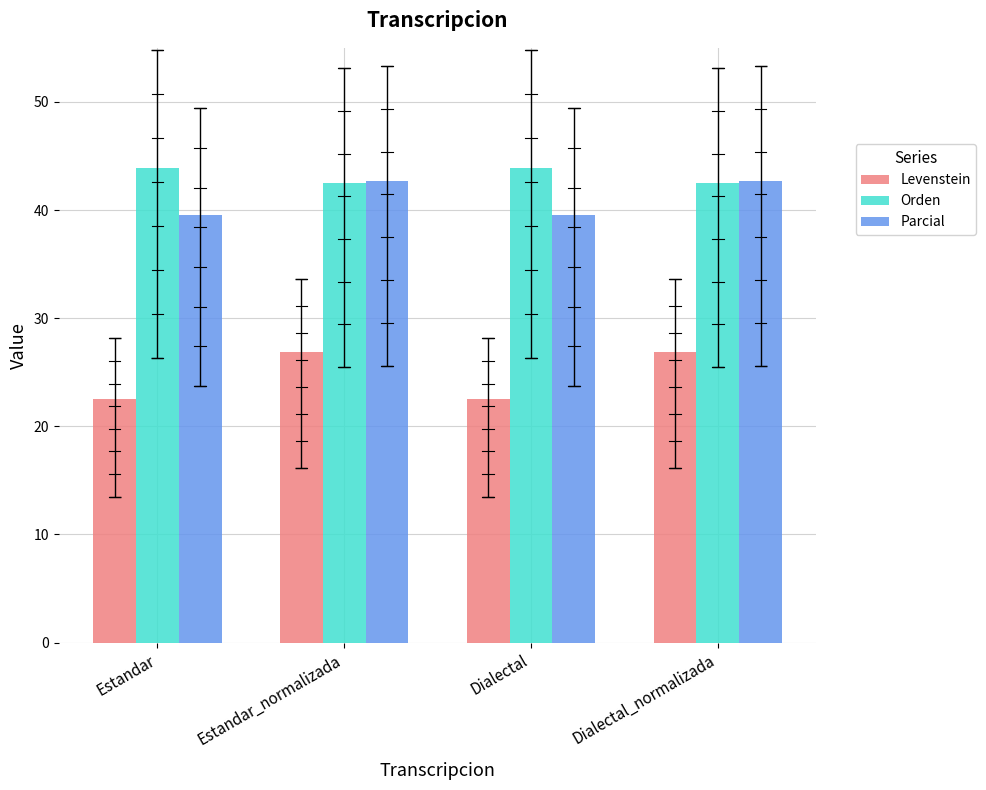

Which series changed the most between Estandar and Estandar_normalizada?

Levenstein